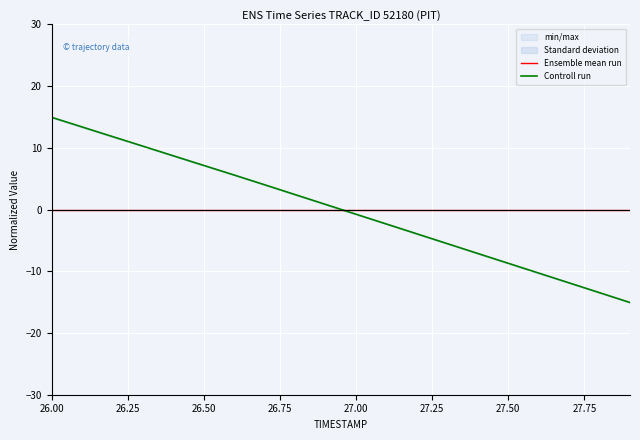

What is the label of the 18th point from the right?

26.50